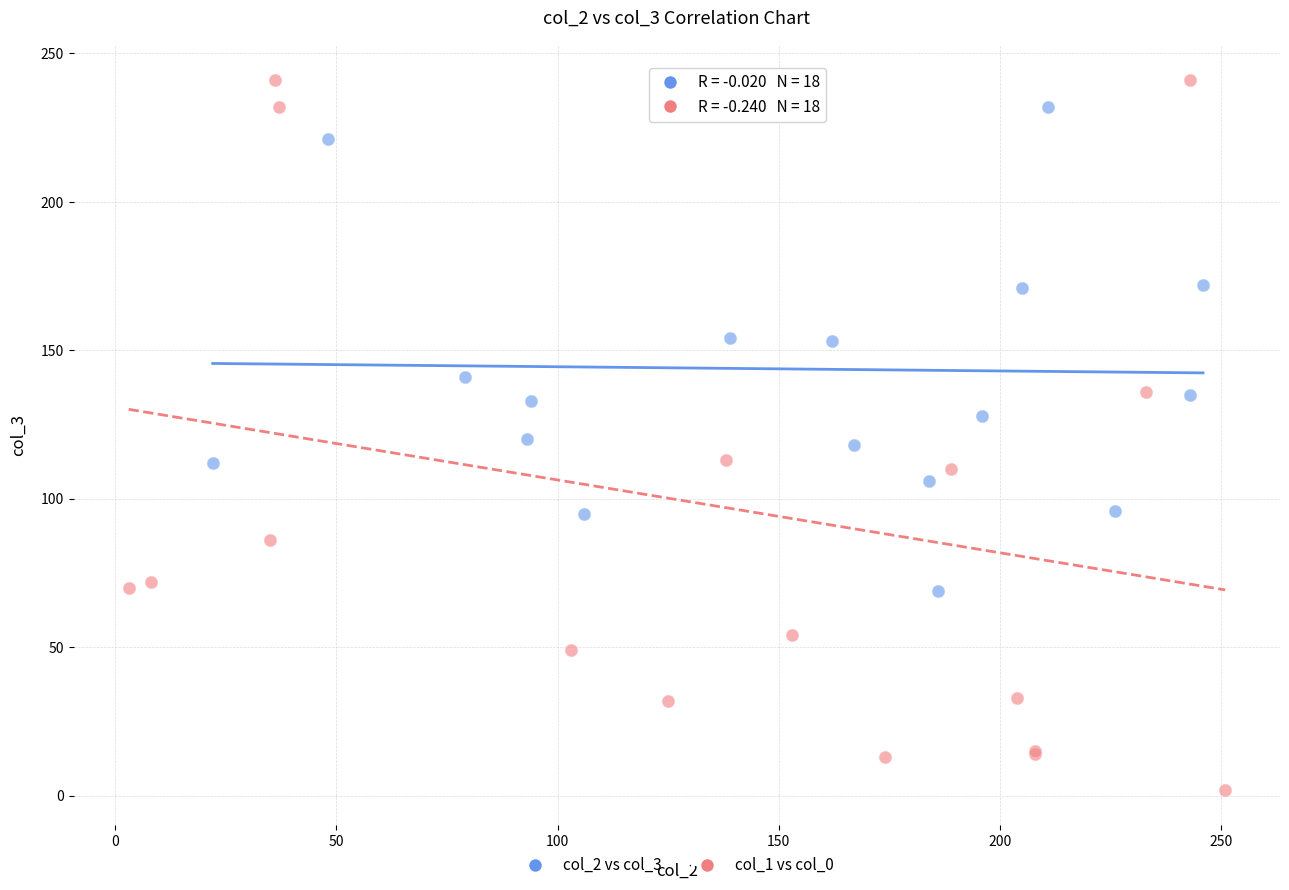

Which series reaches the maximum Y coordinate?

col_1 vs col_0